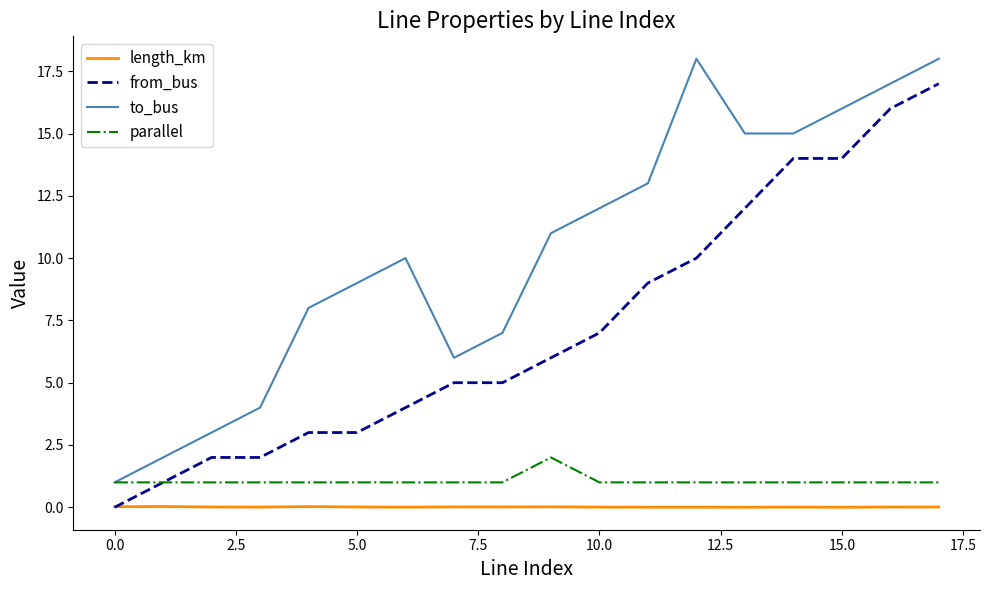

What is the maximum value shown in the chart?

18.0